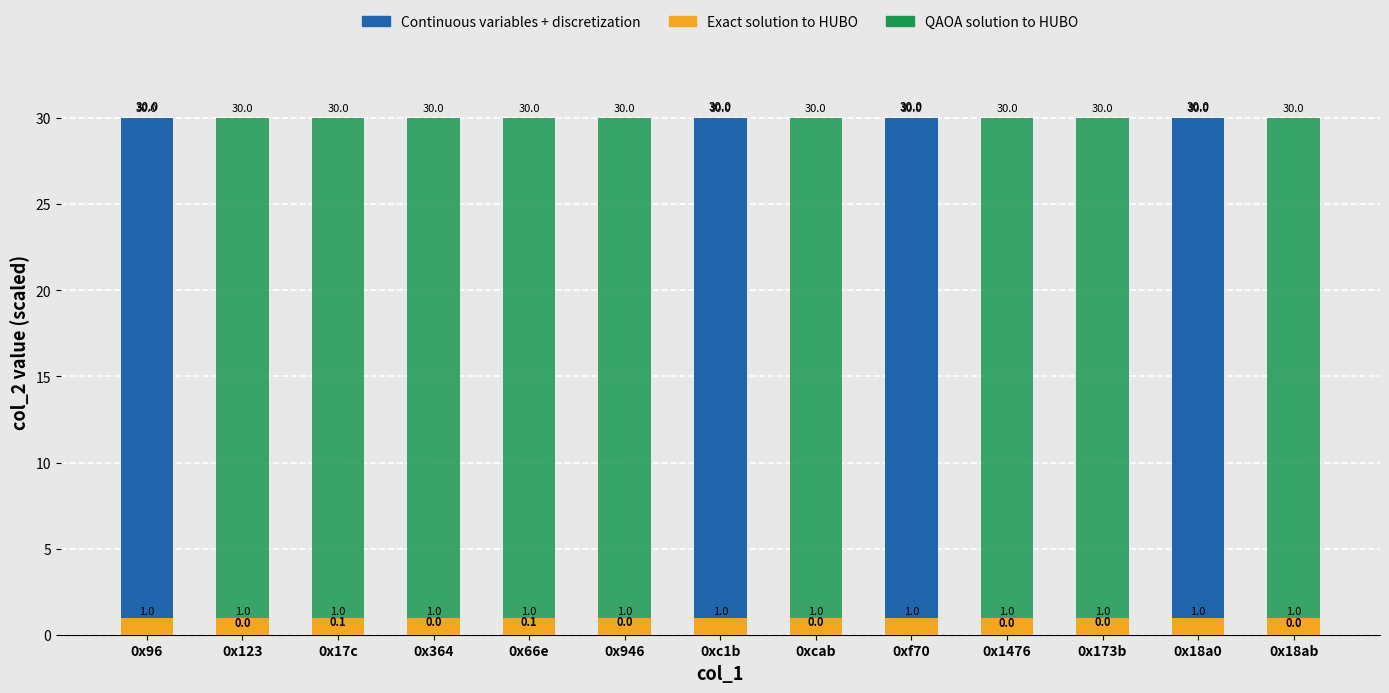

At which label does Continuous variables + discretization reach its peak?

0x96